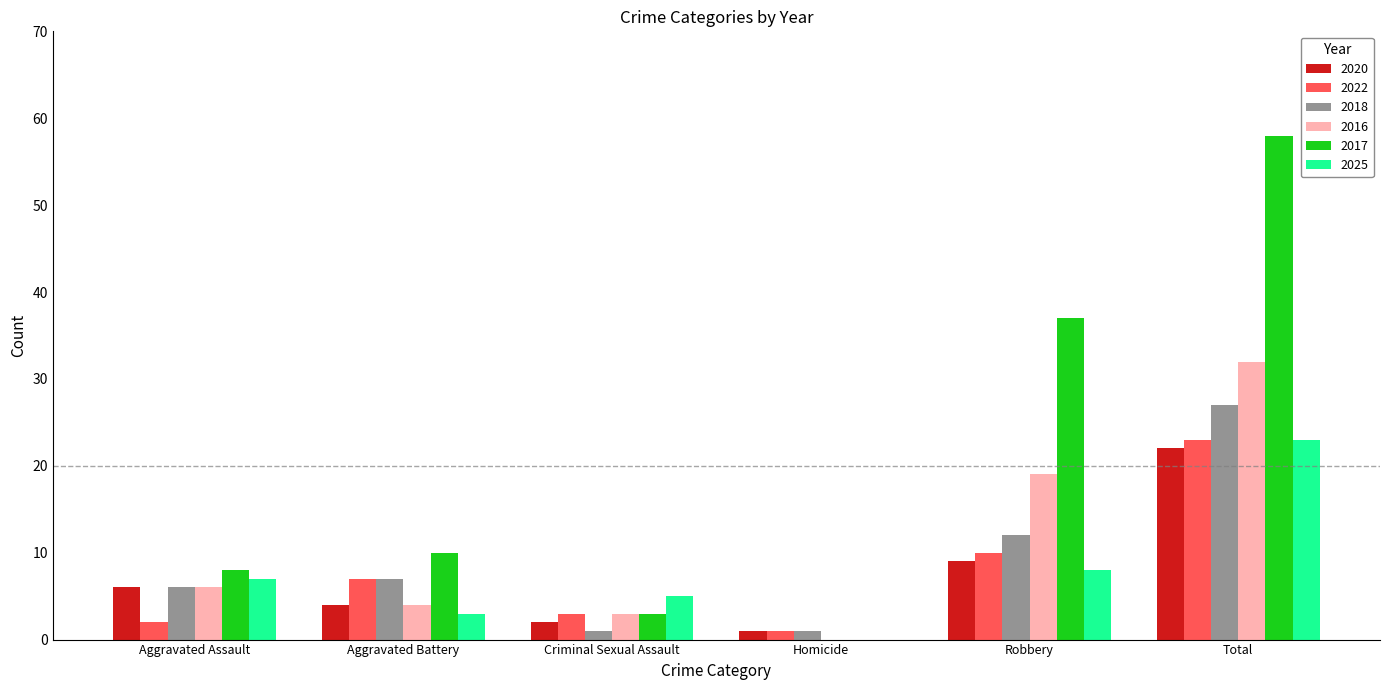

How many data points does each series have?

6